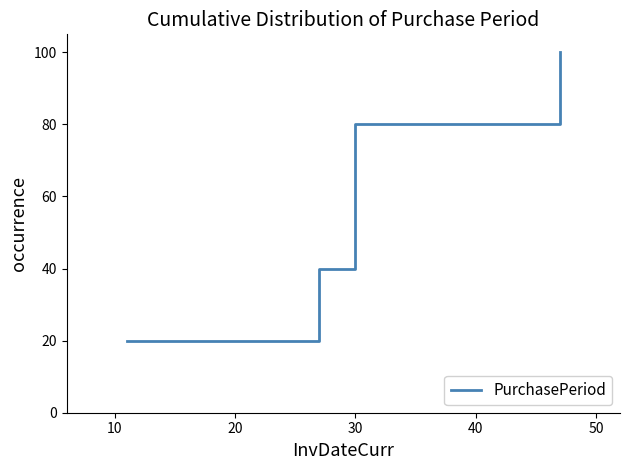

What is the value of the 5th point from the left?

100